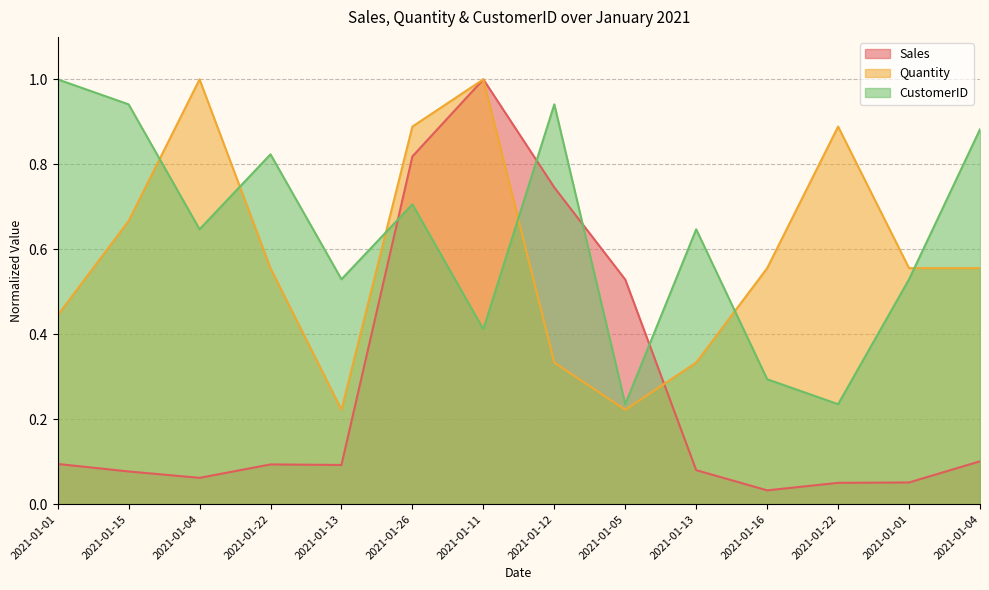

At how many categories does at least one series exceed 0?

14